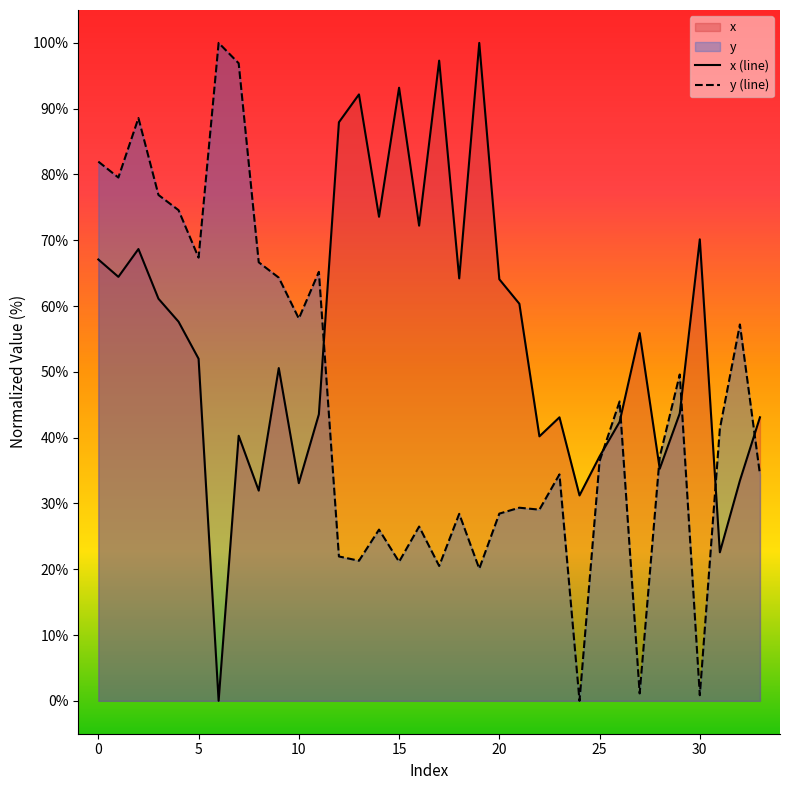

Which series ends up on top after the final intersection of y and x?

x